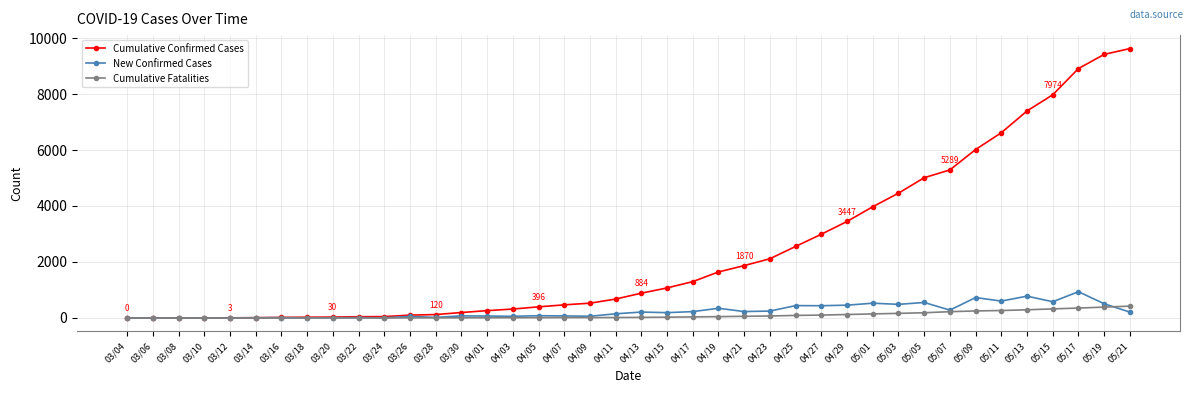

Is the value of Cumulative Fatalities at 04/09 greater than the value of New Confirmed Cases at 05/15?

No